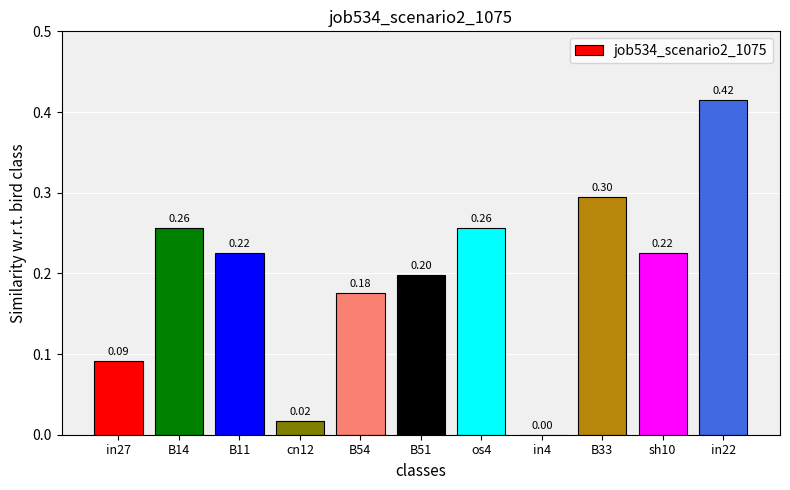

What is the difference between the values at in4 and B33?

0.3